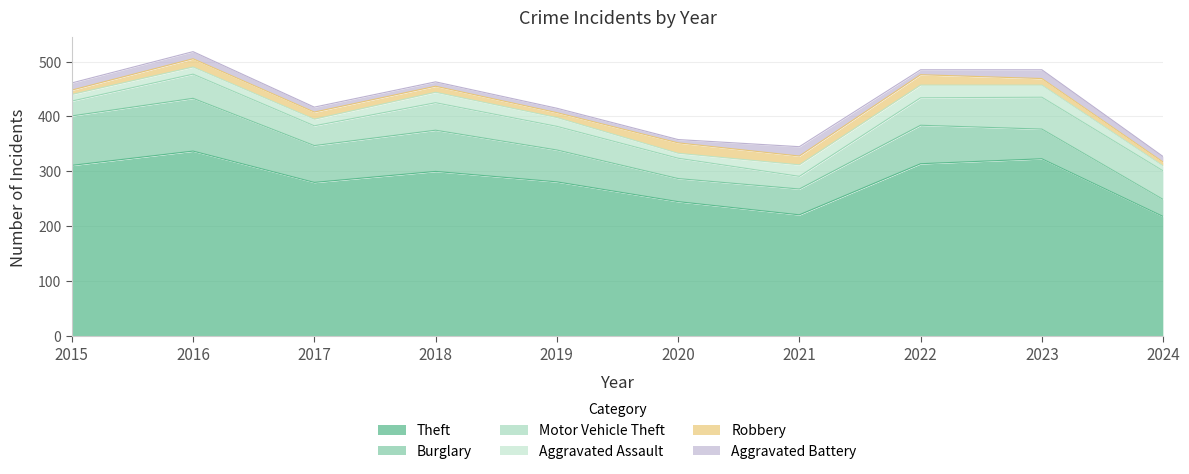

What is the value of the Robbery point at the 7th from the left?

16